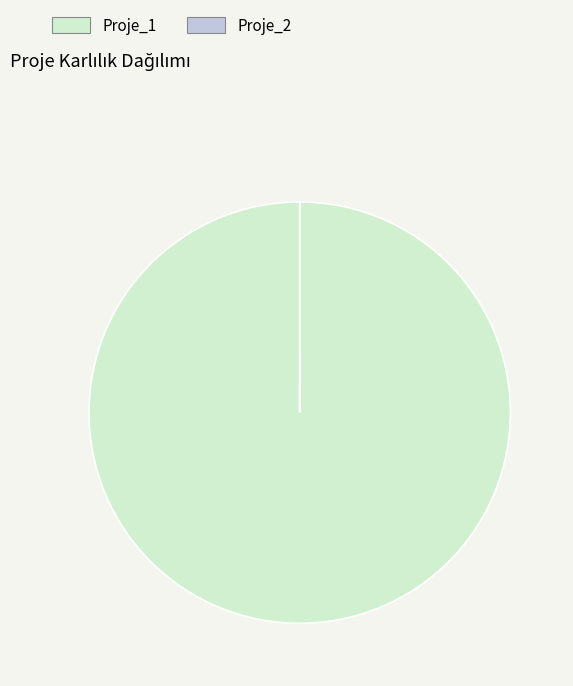

What is the largest slice in the pie chart?

Proje_1